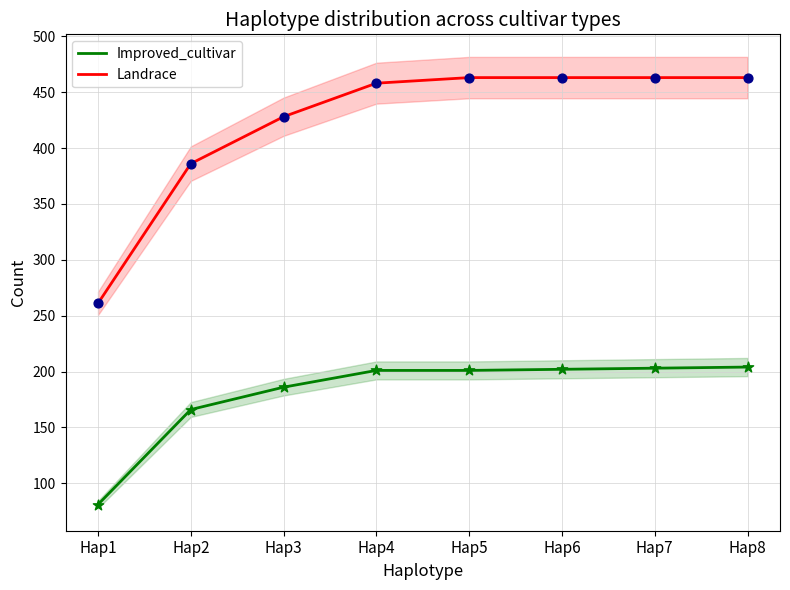

What is the total value across all series at Hap8?

667